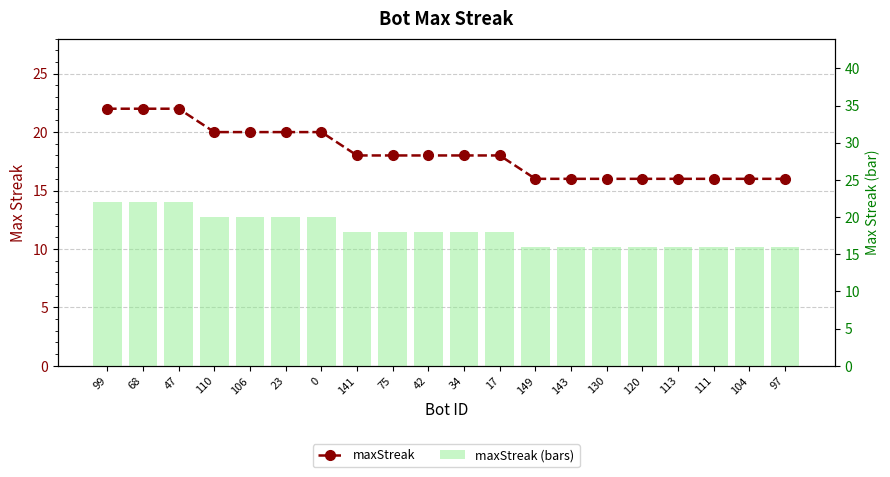

The maxStreak (bars) series shows 27 at 120. True or false?

False